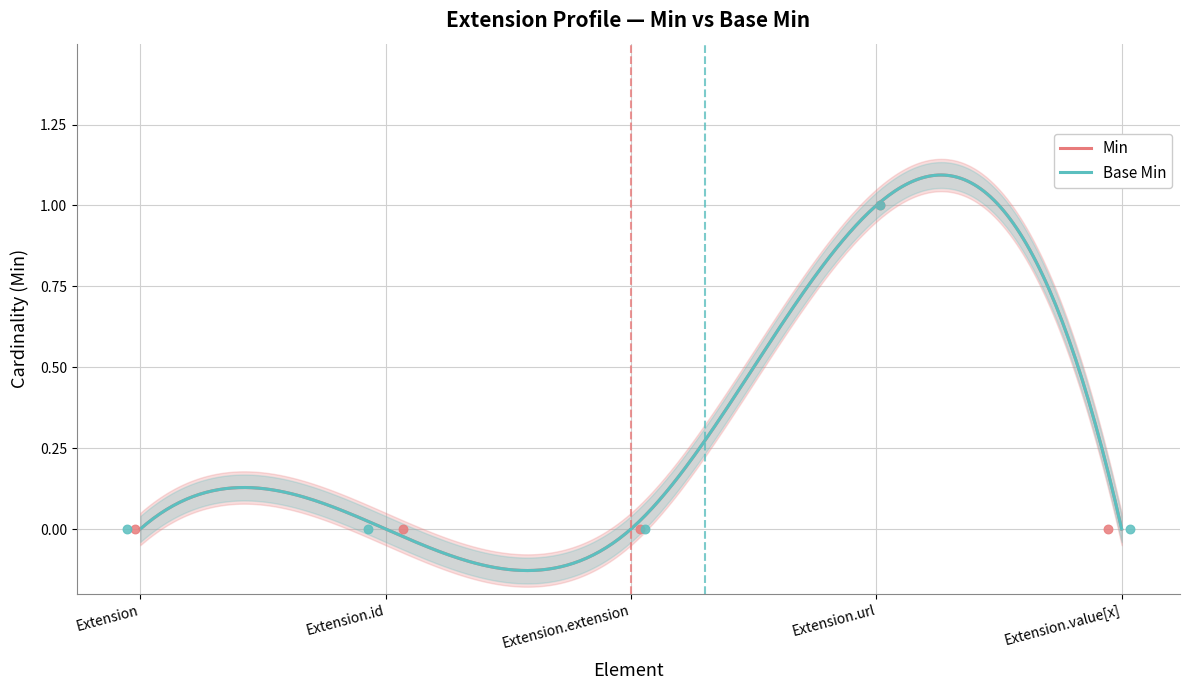

Which series has the largest total across all categories?

Min